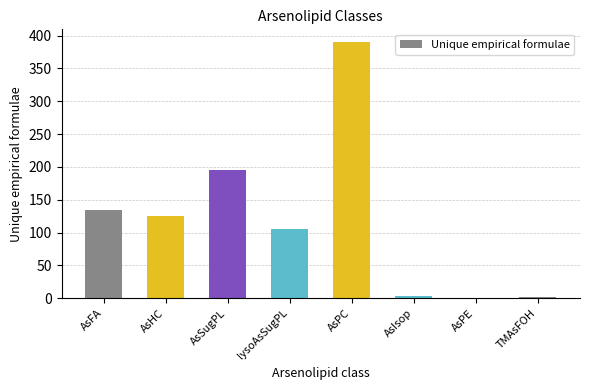

What is the sum of the values at AsPE and AsIsop?

4